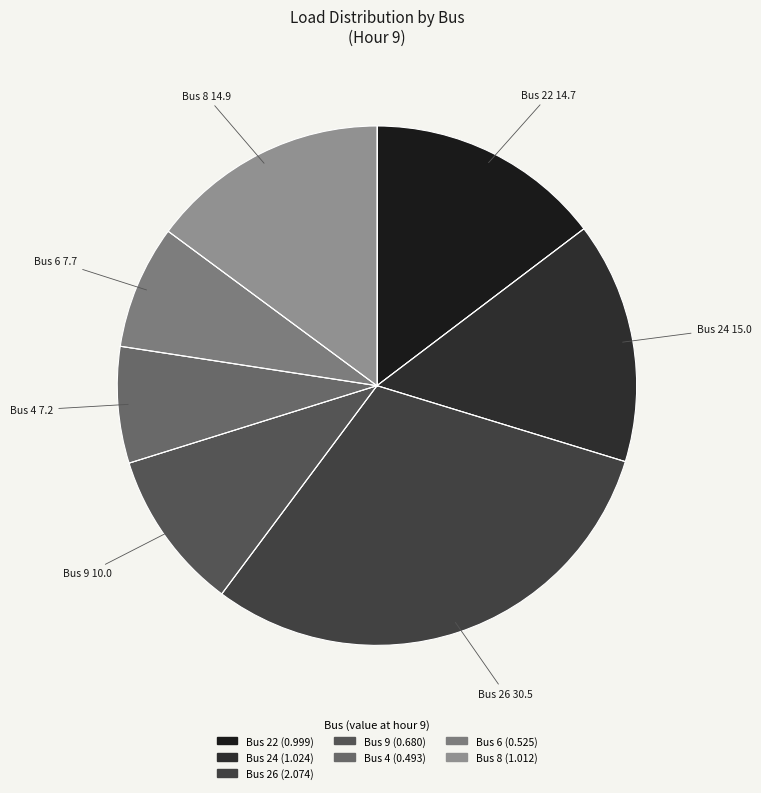

How many slices are in this pie chart?

7